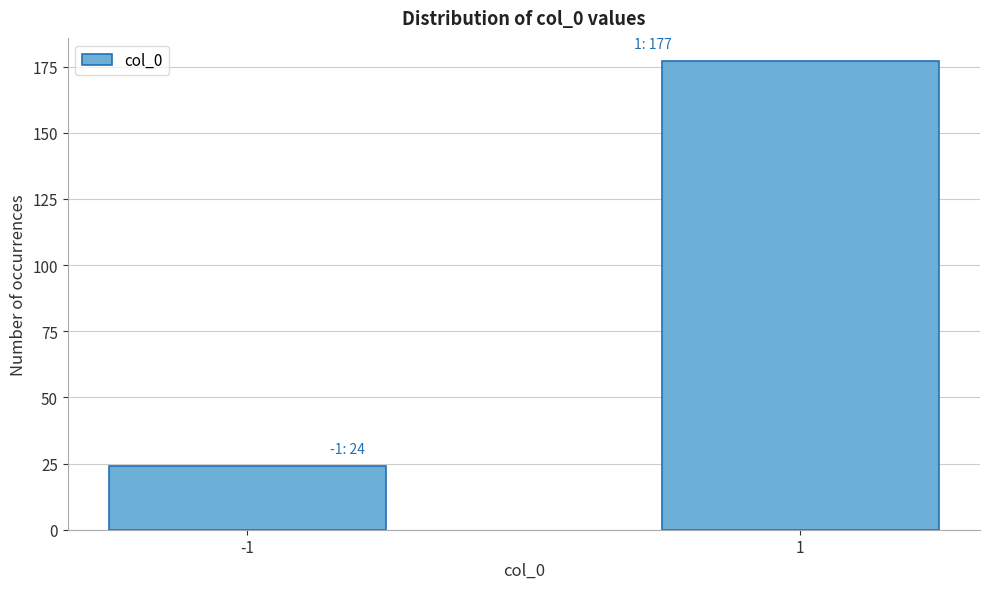

Reading left to right, list all the values displayed in this chart.

24	177